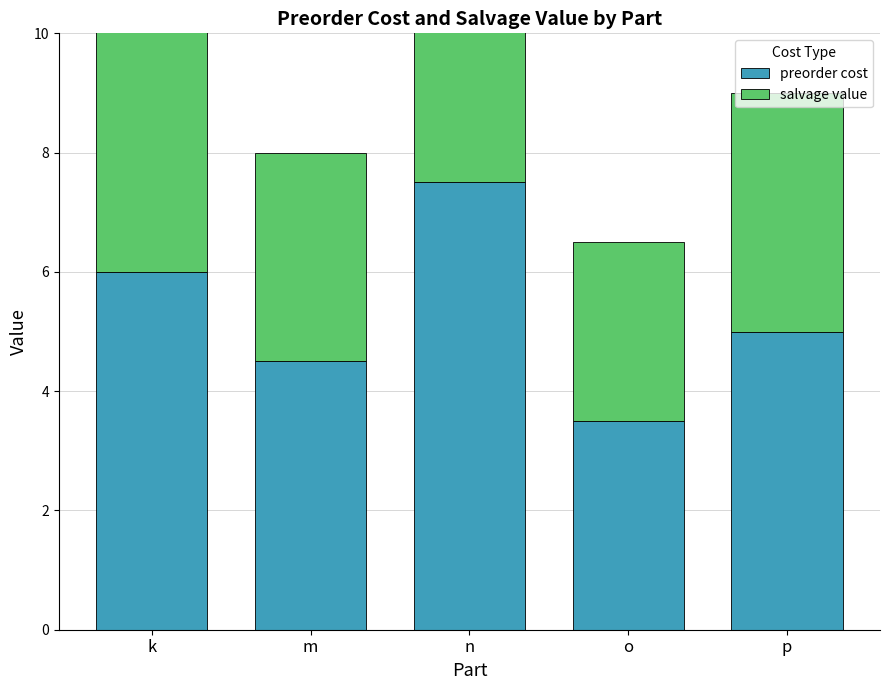

At how many categories does at least one series exceed 3?

5